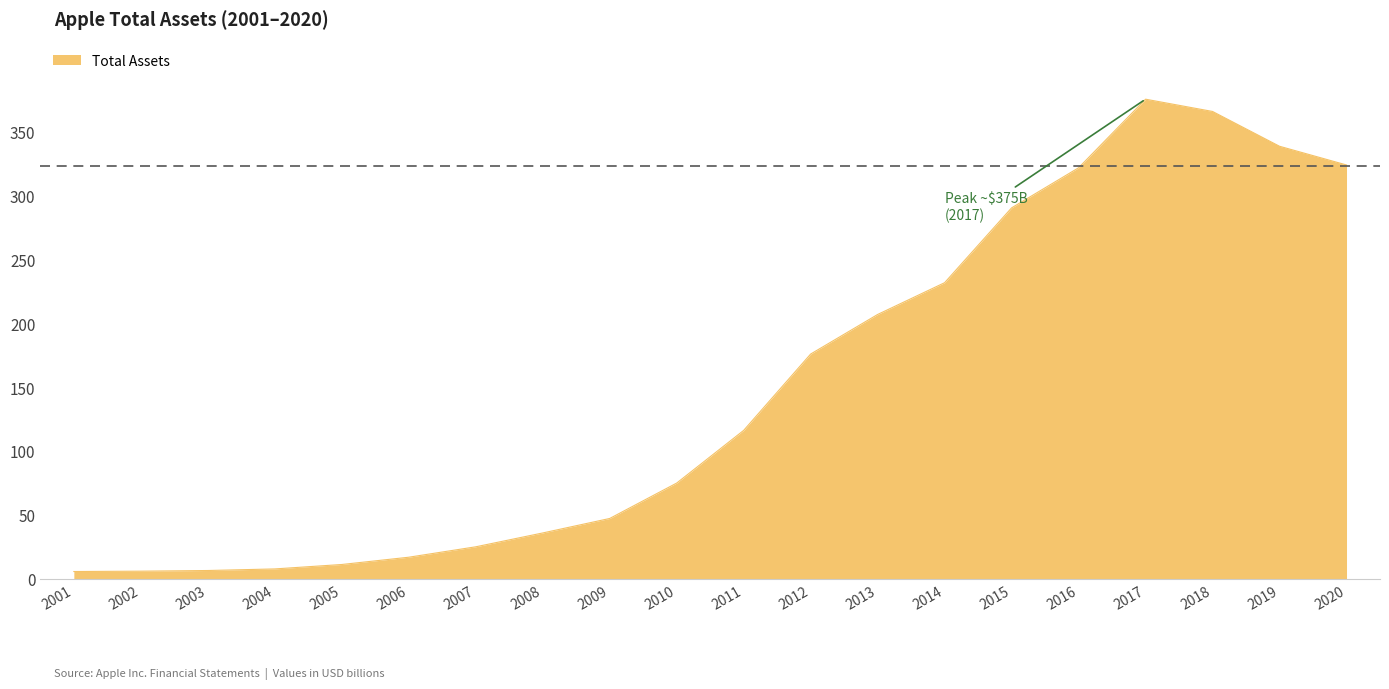

Rank the categories by value from highest to lowest.

2017, 2018, 2019, 2020, 2016, 2015, 2014, 2013, 2012, 2011, 2010, 2009, 2008, 2007, 2006, 2005, 2004, 2003, 2002, 2001